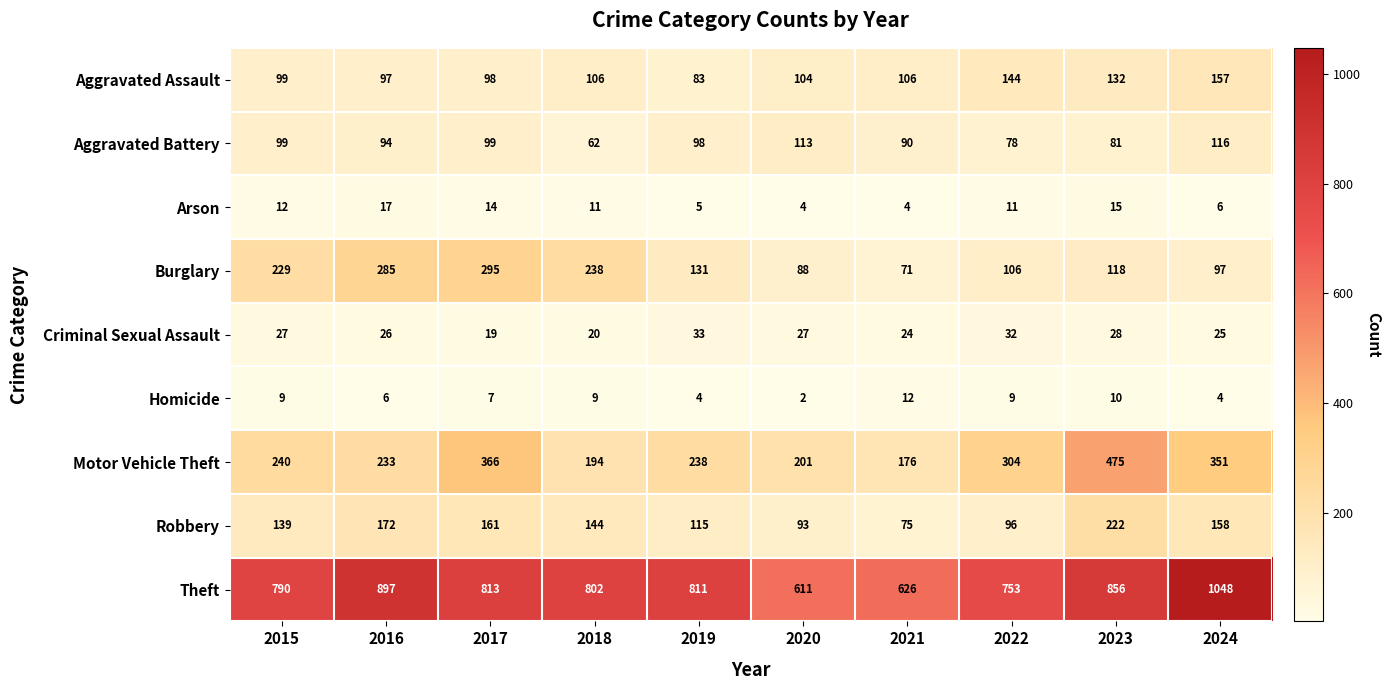

How many data points does each series have?

10